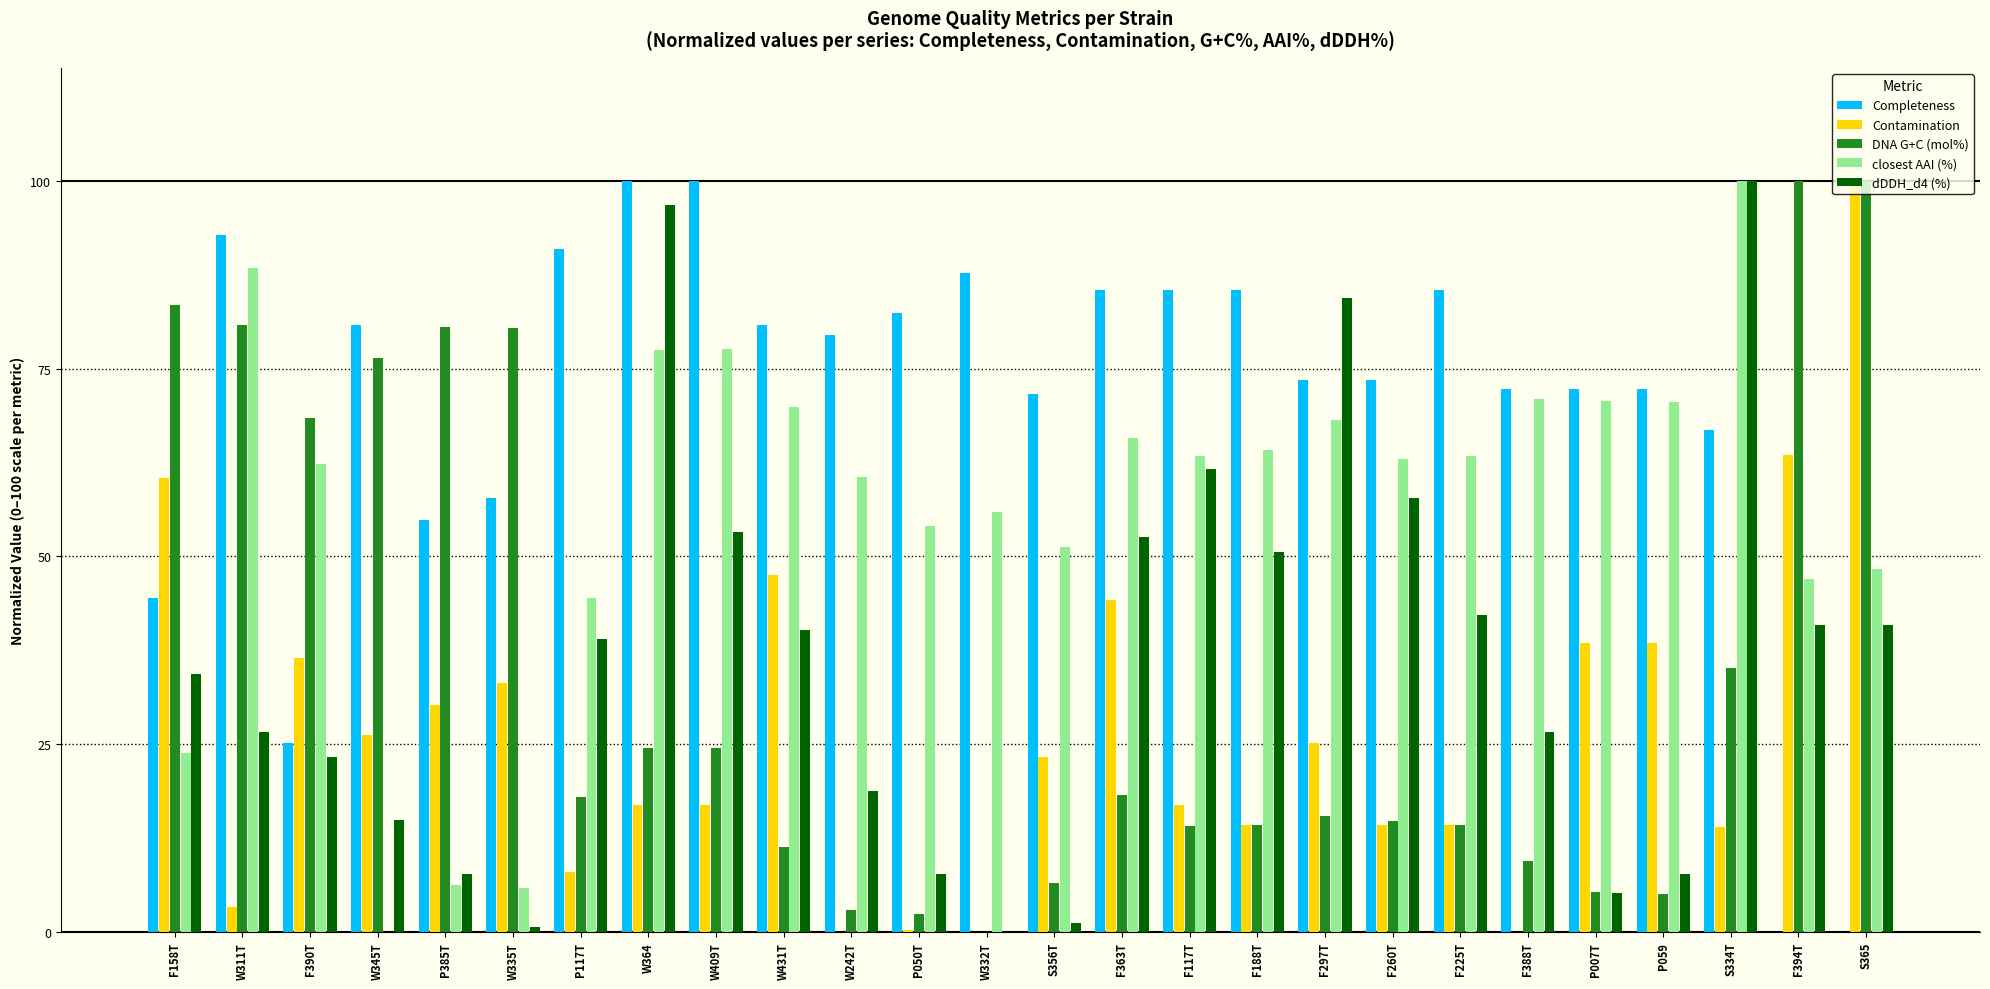

What is the sum of all DNA G+C (mol%) values?

906.8